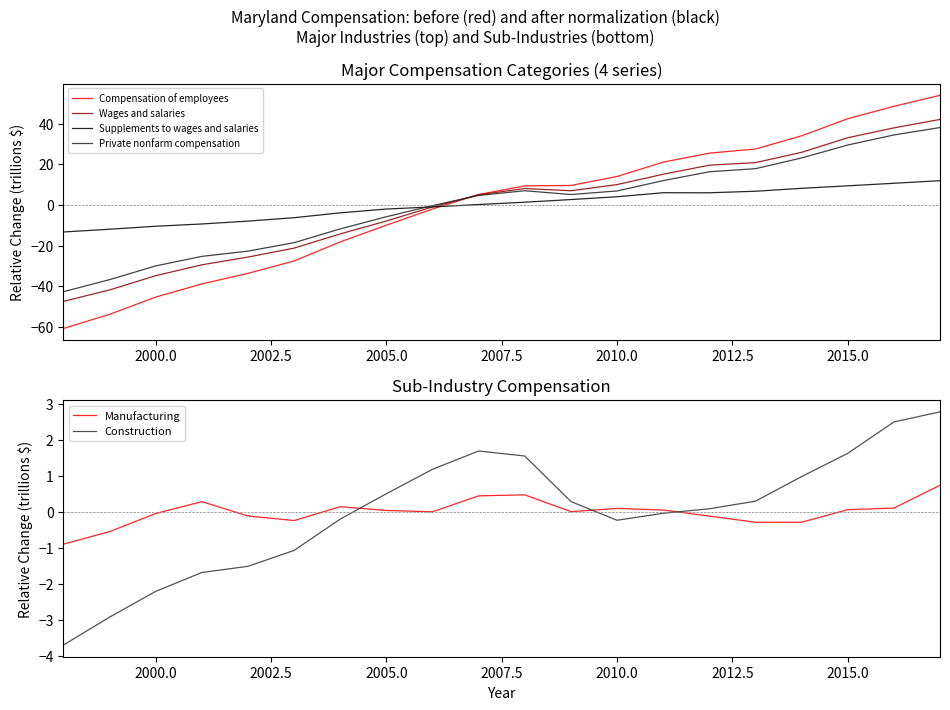

What are all the series names shown in the legend?

Compensation of employees, Wages and salaries, Supplements to wages and salaries, Private nonfarm compensation, Manufacturing, Construction